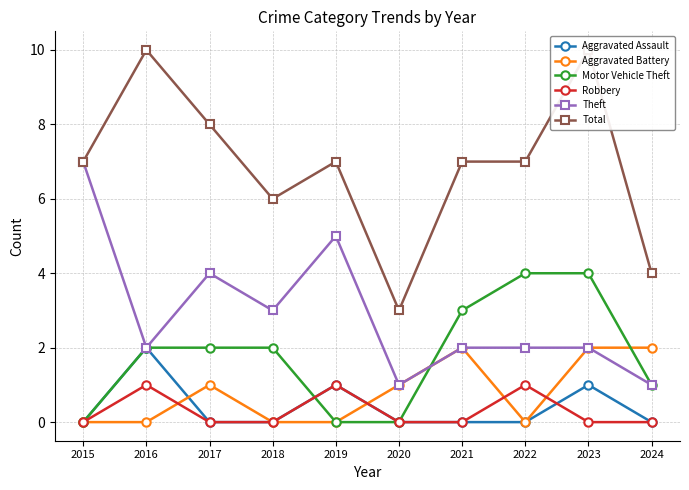

Is the value of Total at 2015 greater than the value of Theft at 2020?

Yes